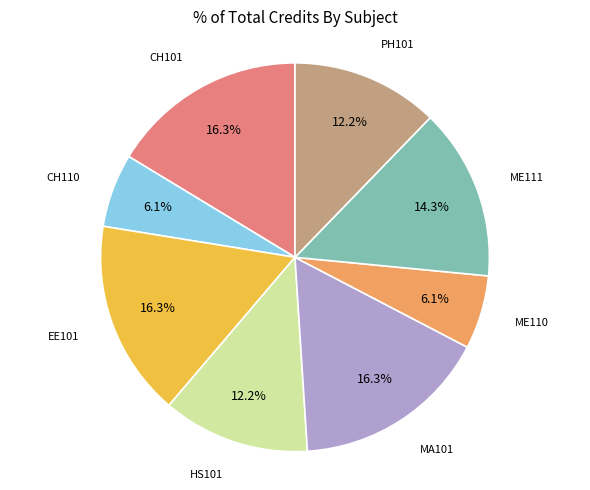

Is there a majority slice in this chart?

No